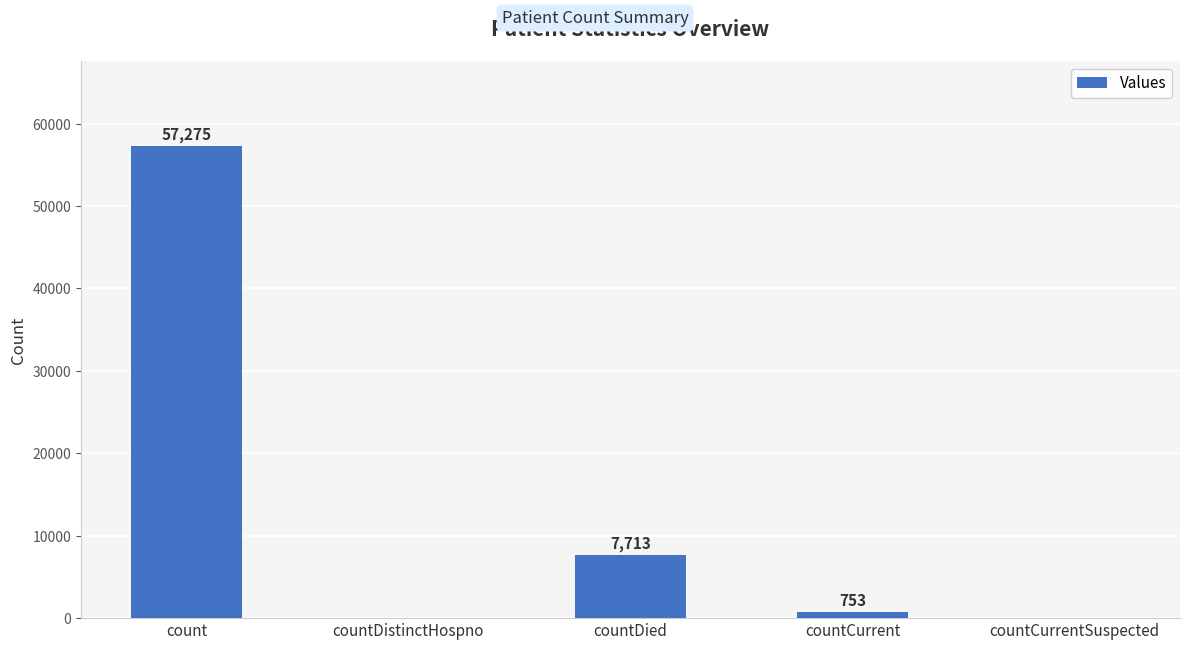

What is the change in value from countDied to countCurrentSuspected?

-7713